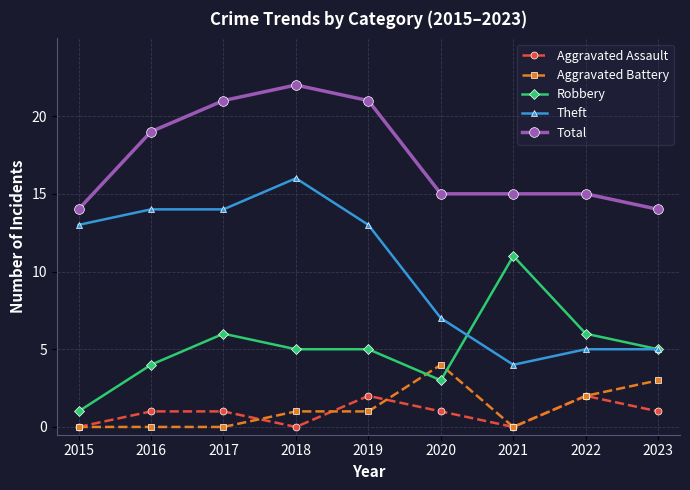

Reading left to right, extract all data points from this chart.

Aggravated Assault: 0	1	1	0	2	1	0	2	1
Aggravated Battery: 0	0	0	1	1	4	0	2	3
Robbery: 1	4	6	5	5	3	11	6	5
Theft: 13	14	14	16	13	7	4	5	5
Total: 14	19	21	22	21	15	15	15	14